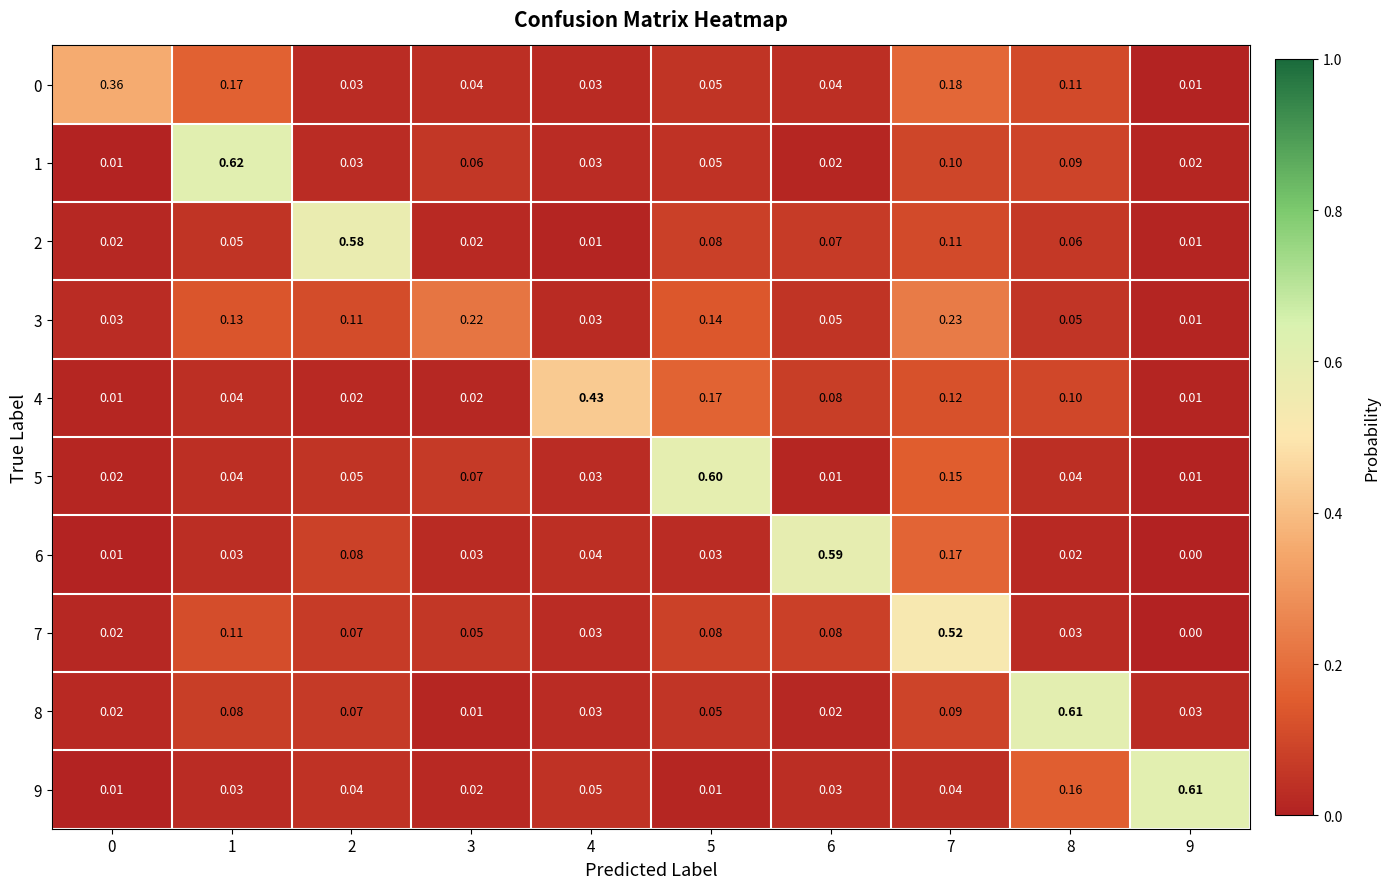

Which label corresponds to the largest value in the chart?

1